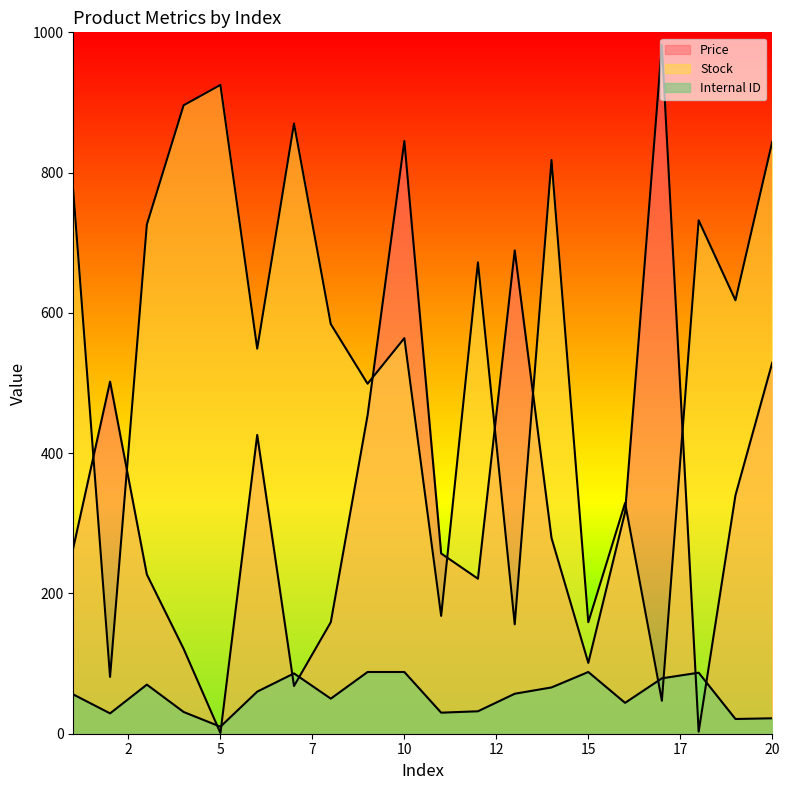

At which category does the chart reach its minimum across all series?

5